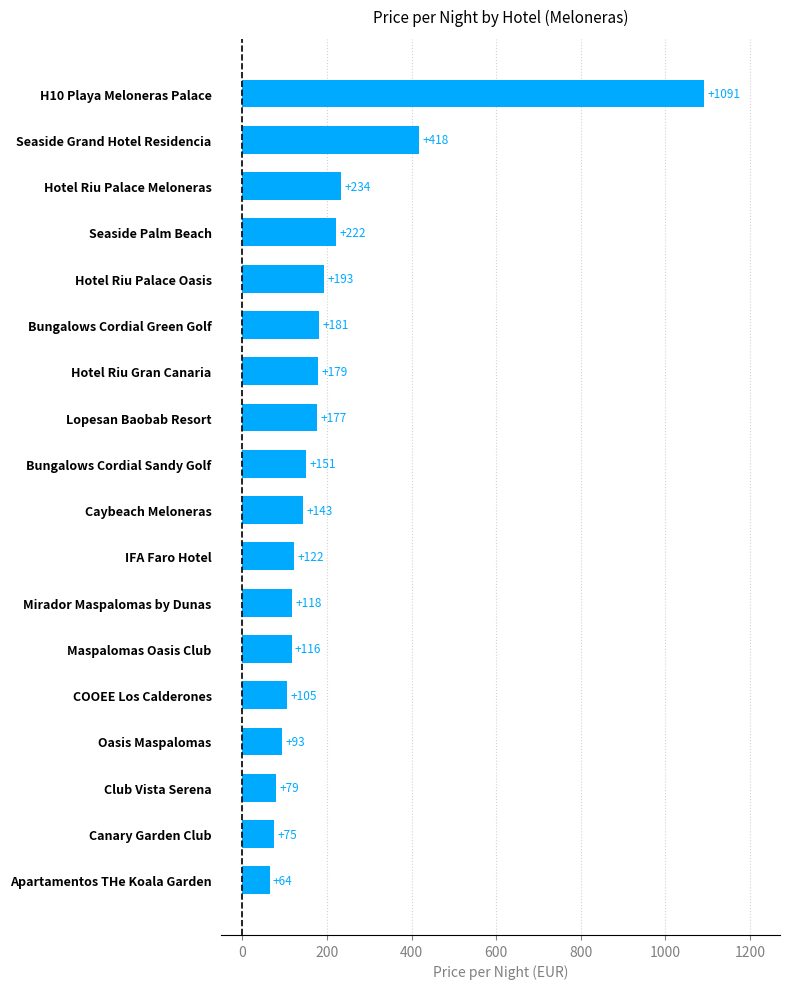

Which has a higher value, IFA Faro Hotel or Apartamentos THe Koala Garden?

IFA Faro Hotel